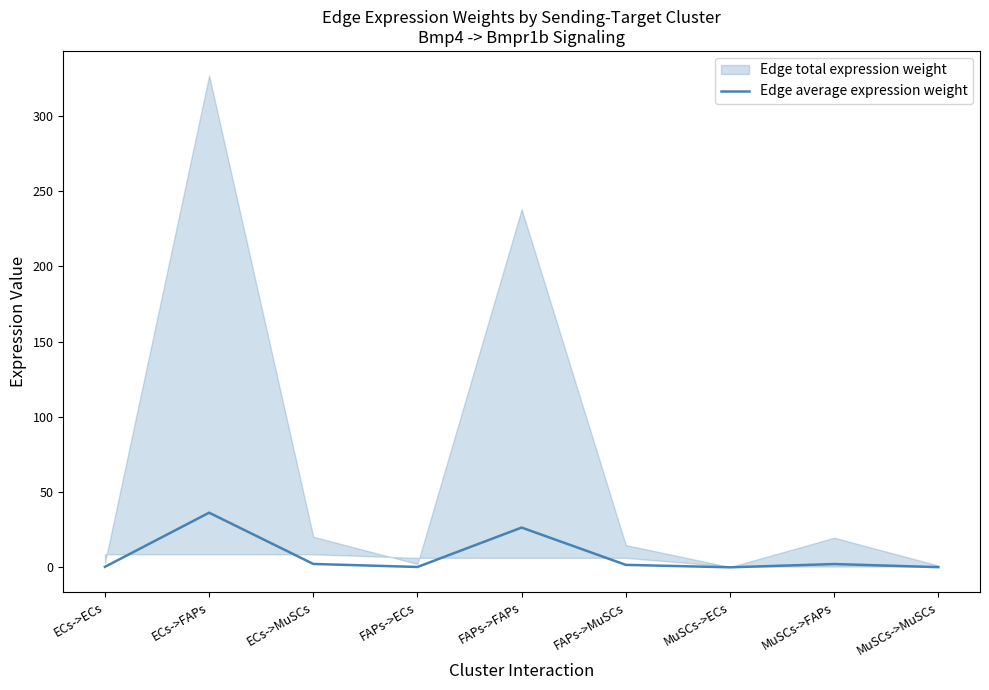

Reading left to right, list all the values displayed in this chart.

ECs->ECs=0.3	ECs->FAPs=36.3	ECs->MuSCs=2.3	FAPs->ECs=0.2	FAPs->FAPs=26.4	FAPs->MuSCs=1.6	MuSCs->ECs=0.0	MuSCs->FAPs=2.2	MuSCs->MuSCs=0.1